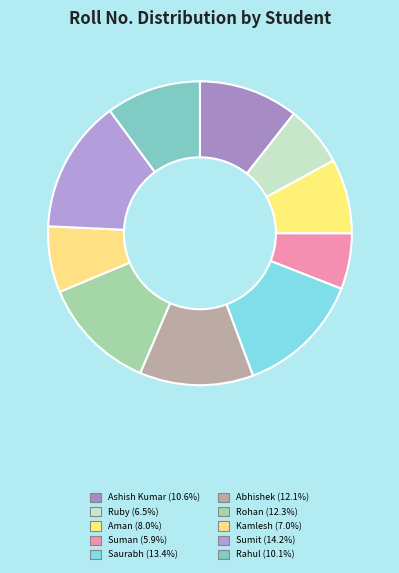

How many slices are in this pie chart?

10